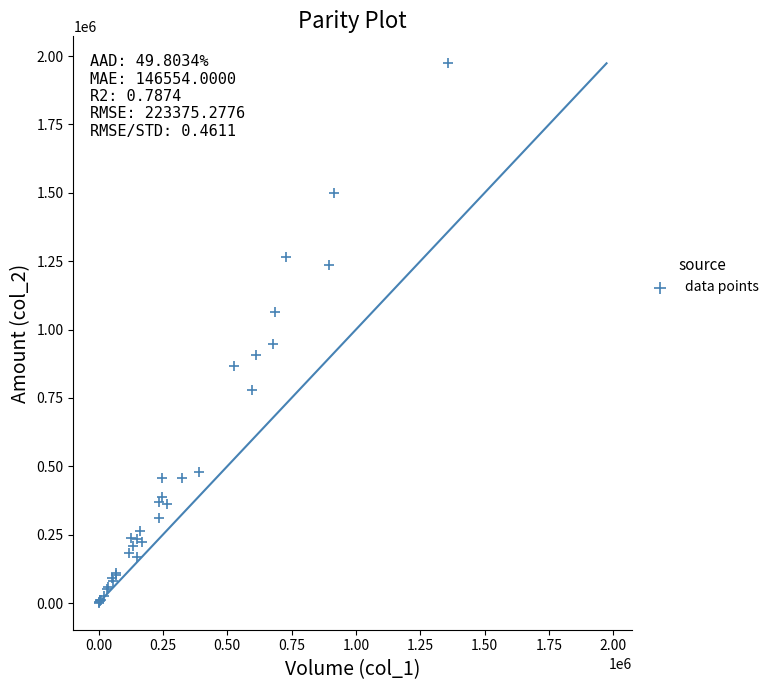

What Y value in the scatter plot is closest to 987535?

948740